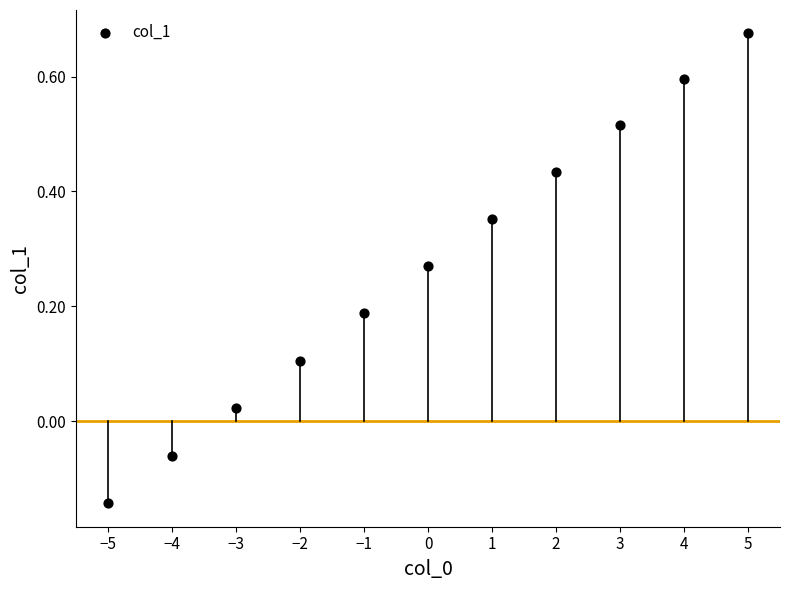

What is the range of X values (max minus min)?

10.0